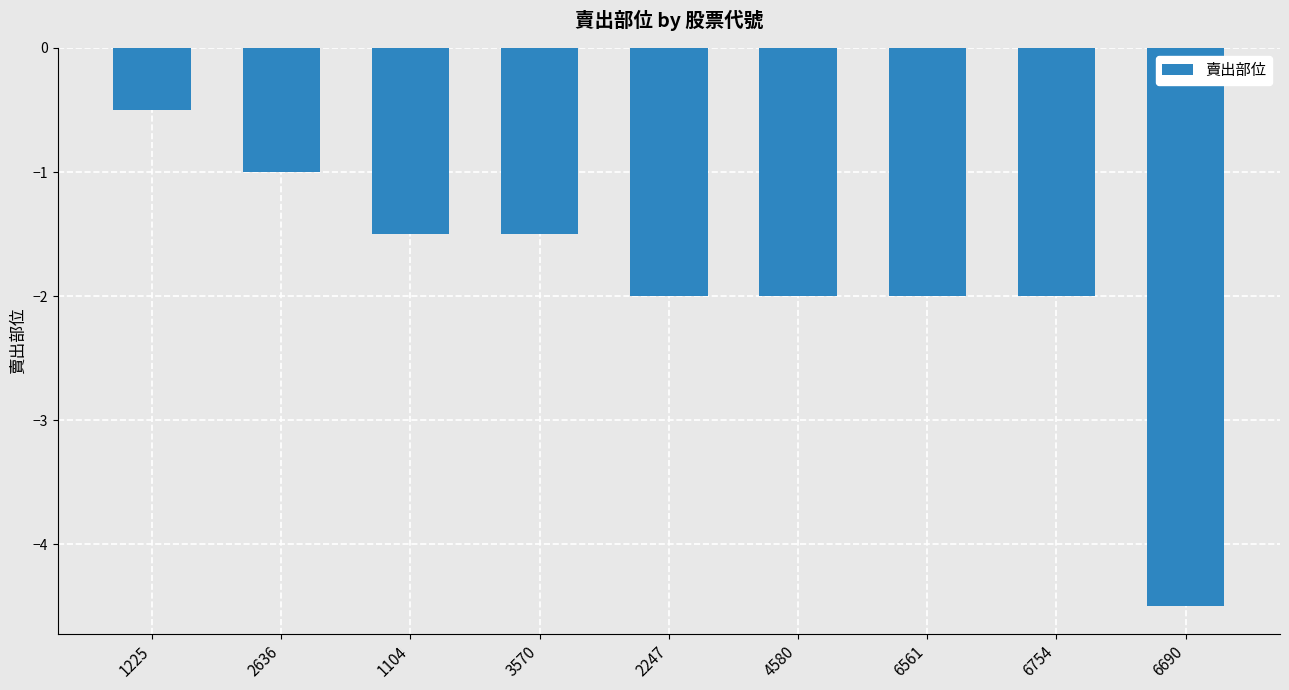

True or false: the data shows -2.3 at 1104.

False